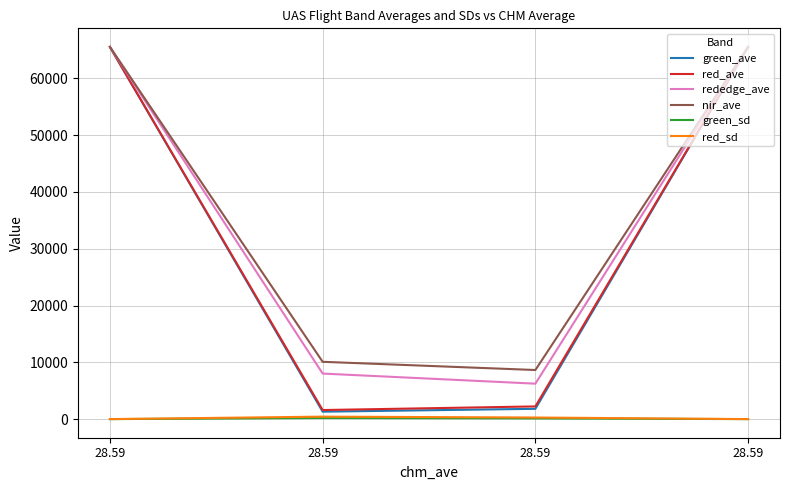

Which label corresponds to the largest value in the chart?

28.59